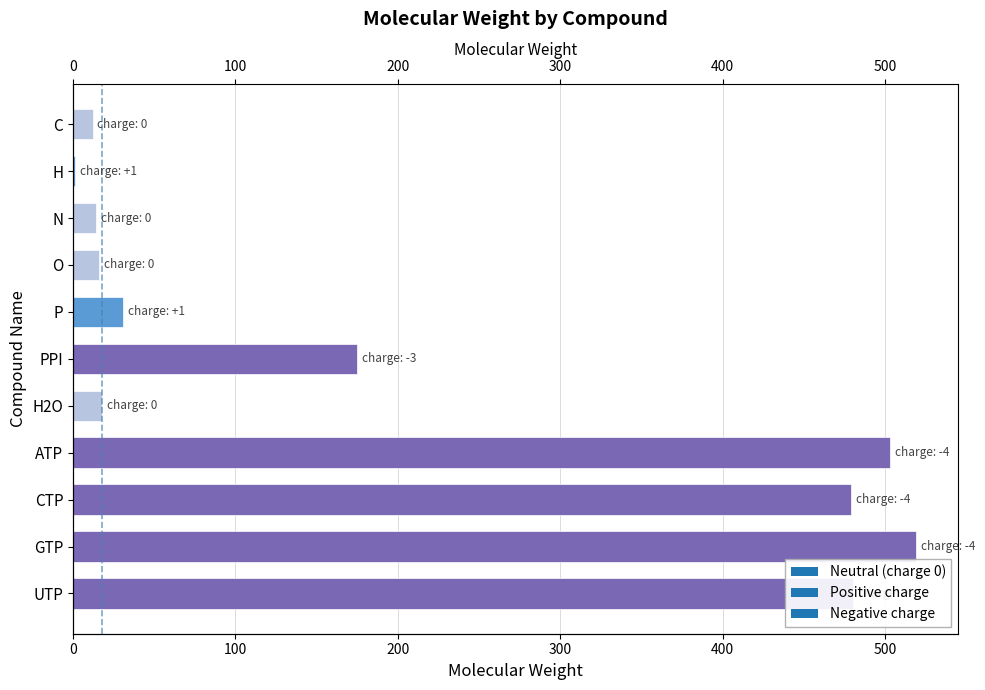

Where is the data nearest to the value 260?

PPI